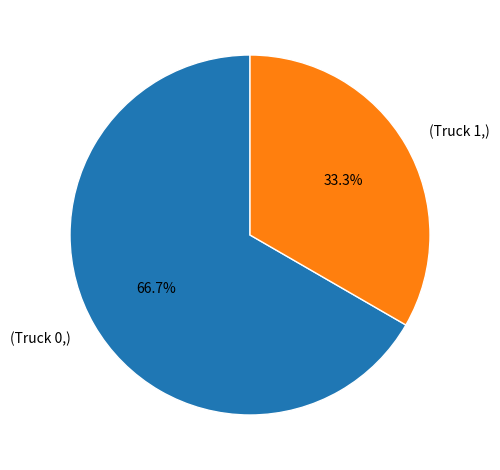

What is the smallest slice in the pie chart?

(Truck 1,)